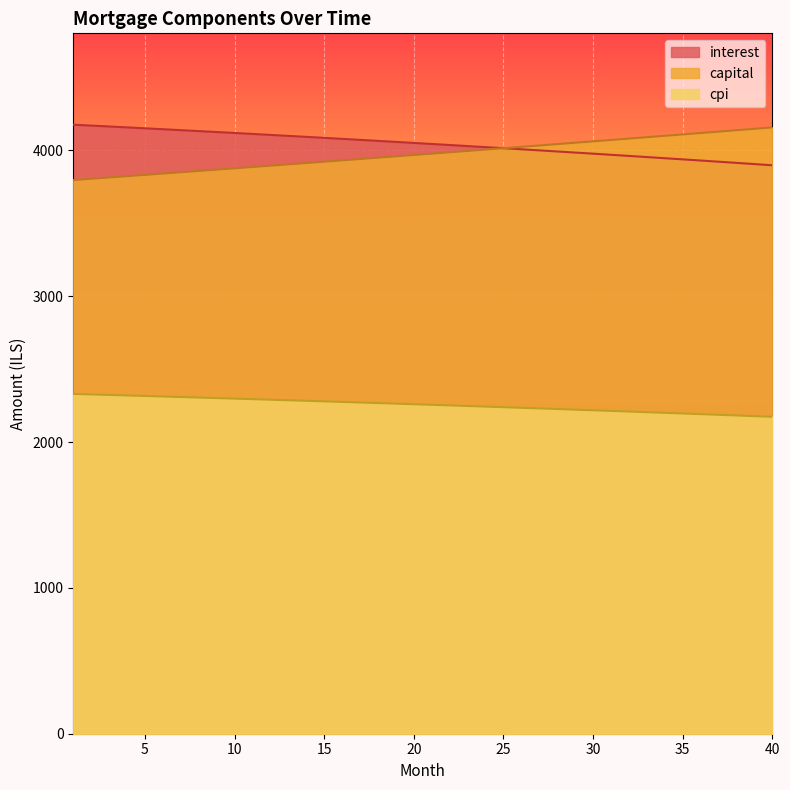

True or false: interest has more than 0 interior local peaks.

False